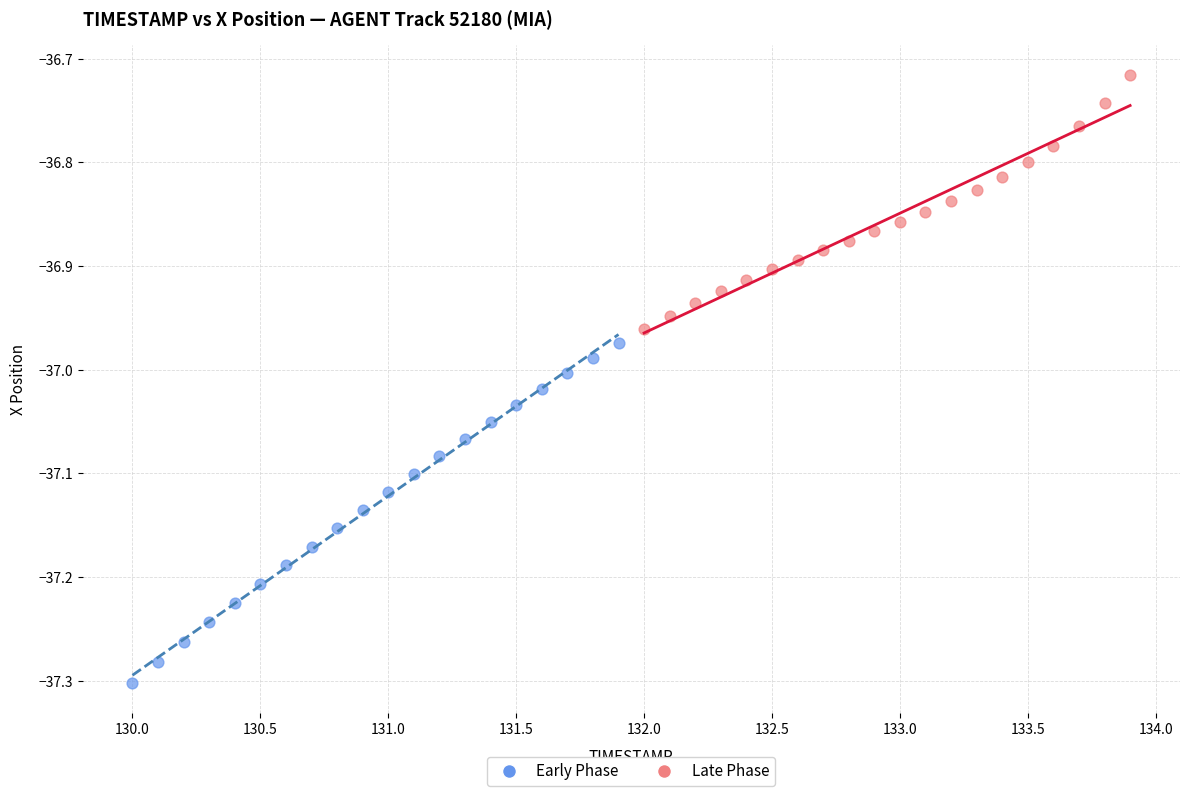

Which series contains the highest Y value?

Late Phase